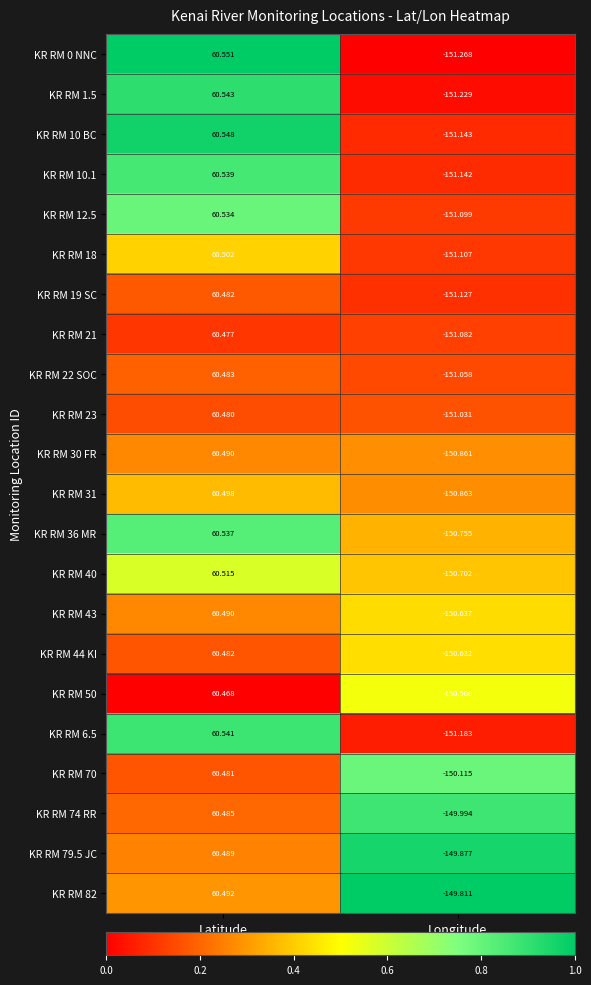

Rank the categories by KR RM 23 value from highest to lowest.

Latitude, Longitude